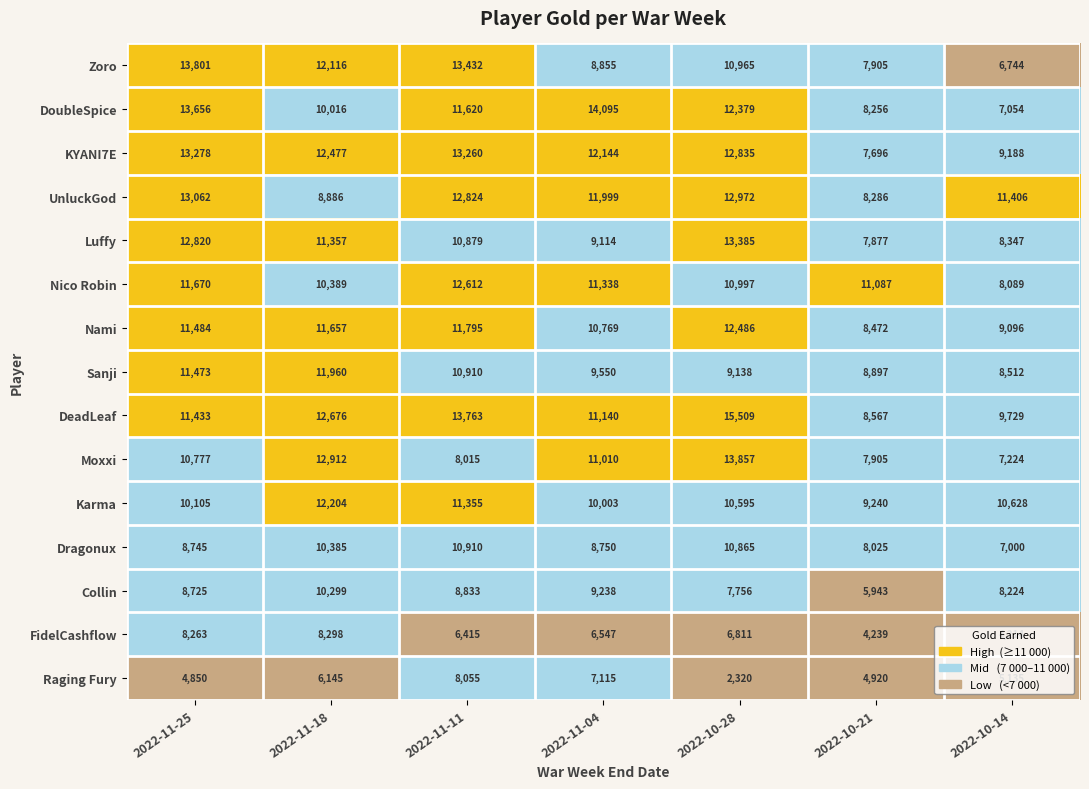

At which category is the sum across all series the highest?

2022-11-11